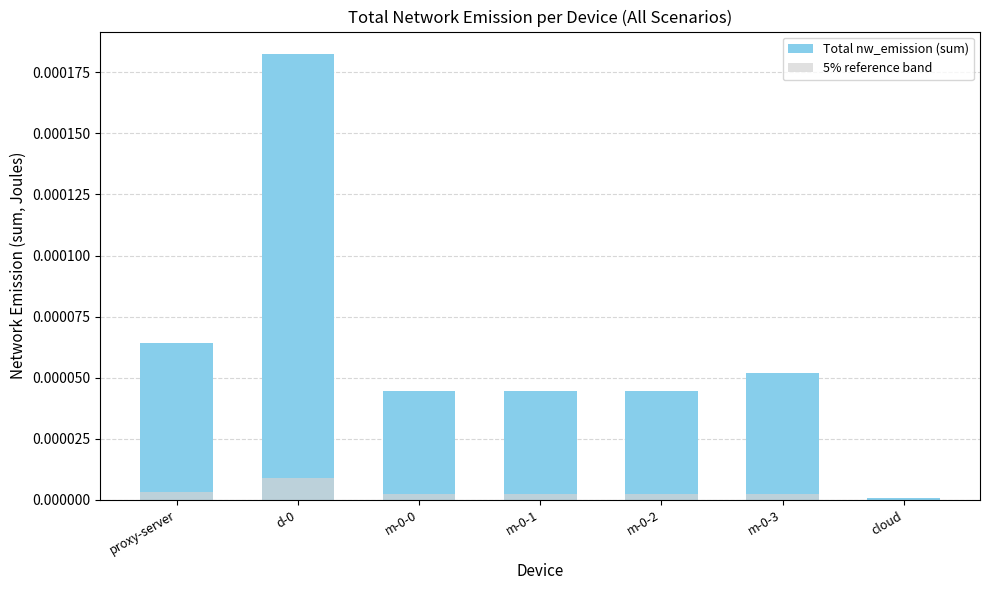

What is the label of the 3rd bar from the right?

m-0-2